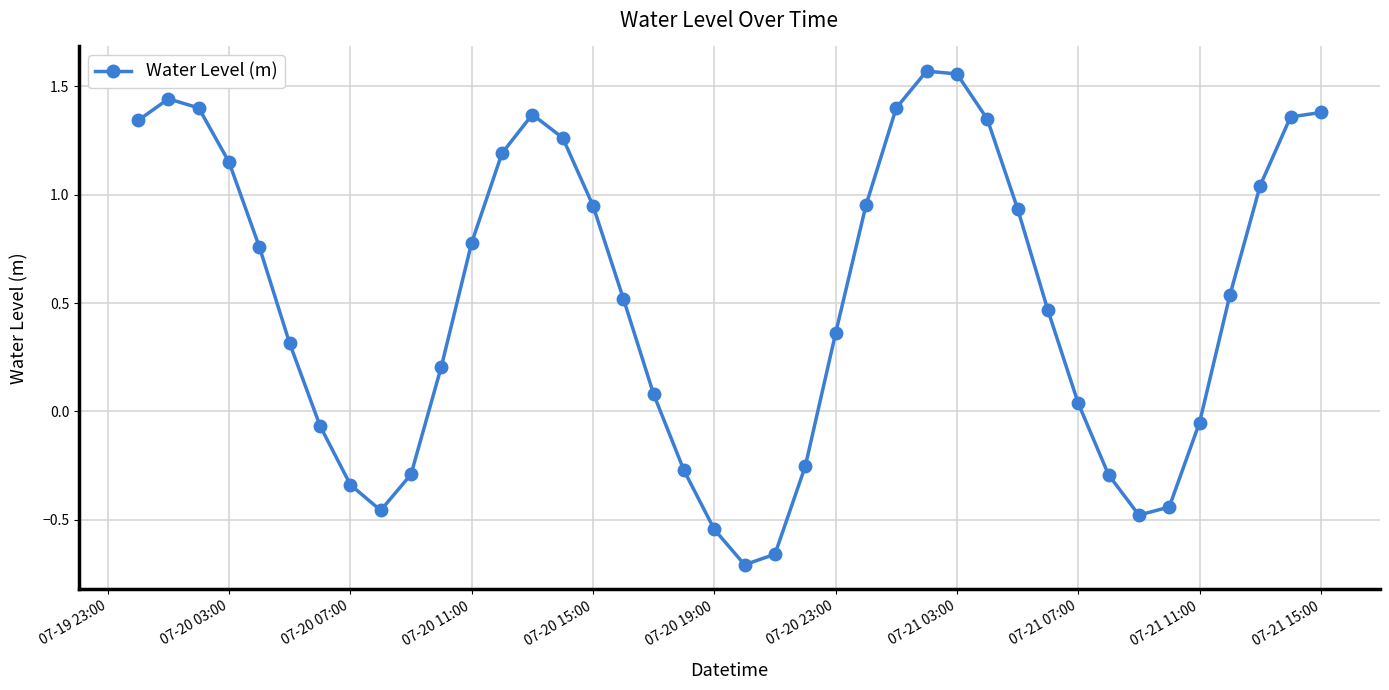

How many interior local valleys (lower than both neighbors) does the data have?

3